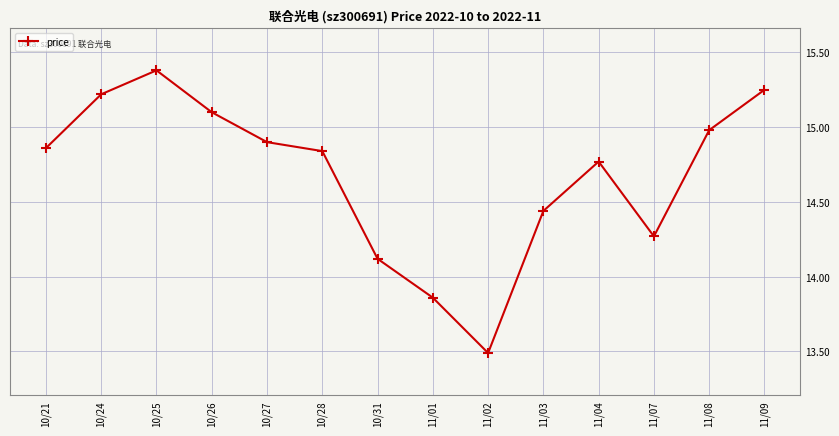

Is it true that the value at 10/28 is 4.9?

False